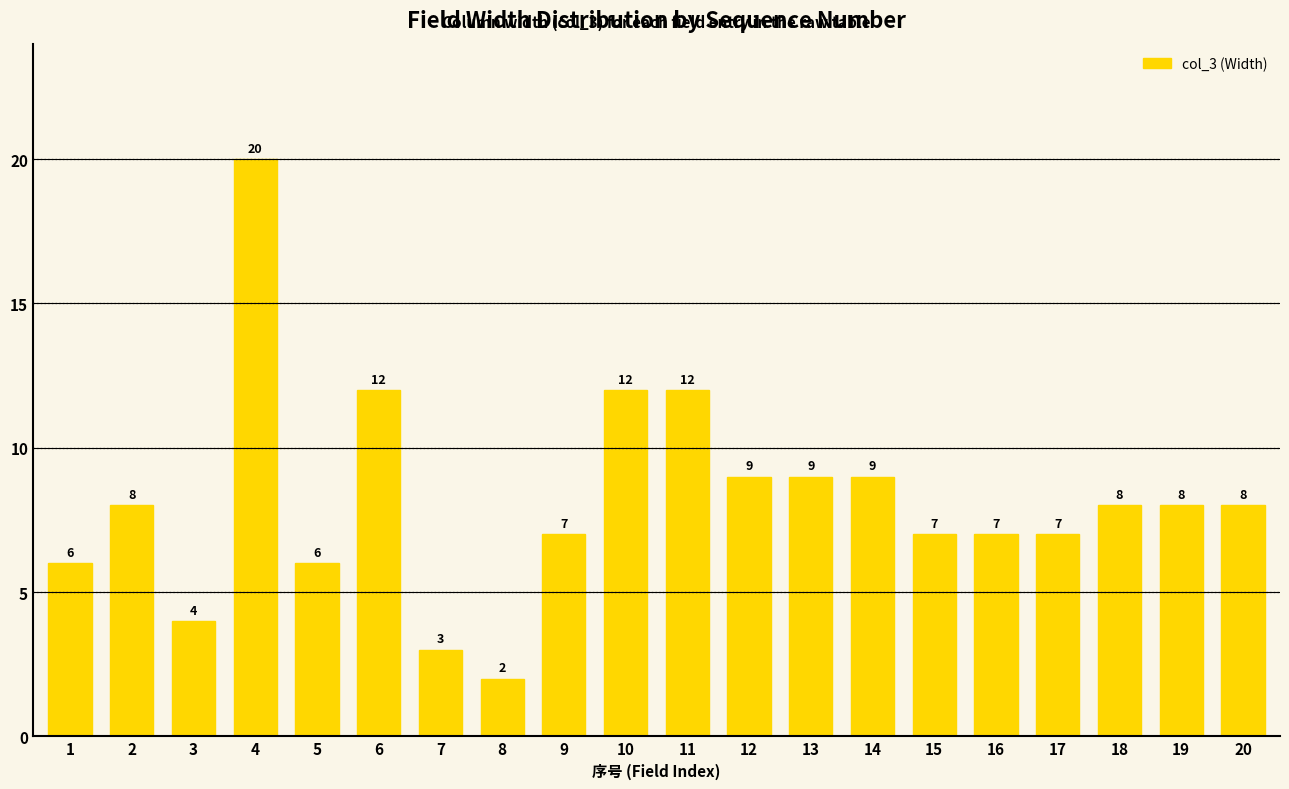

Read the value at 1, to the nearest 10.

10